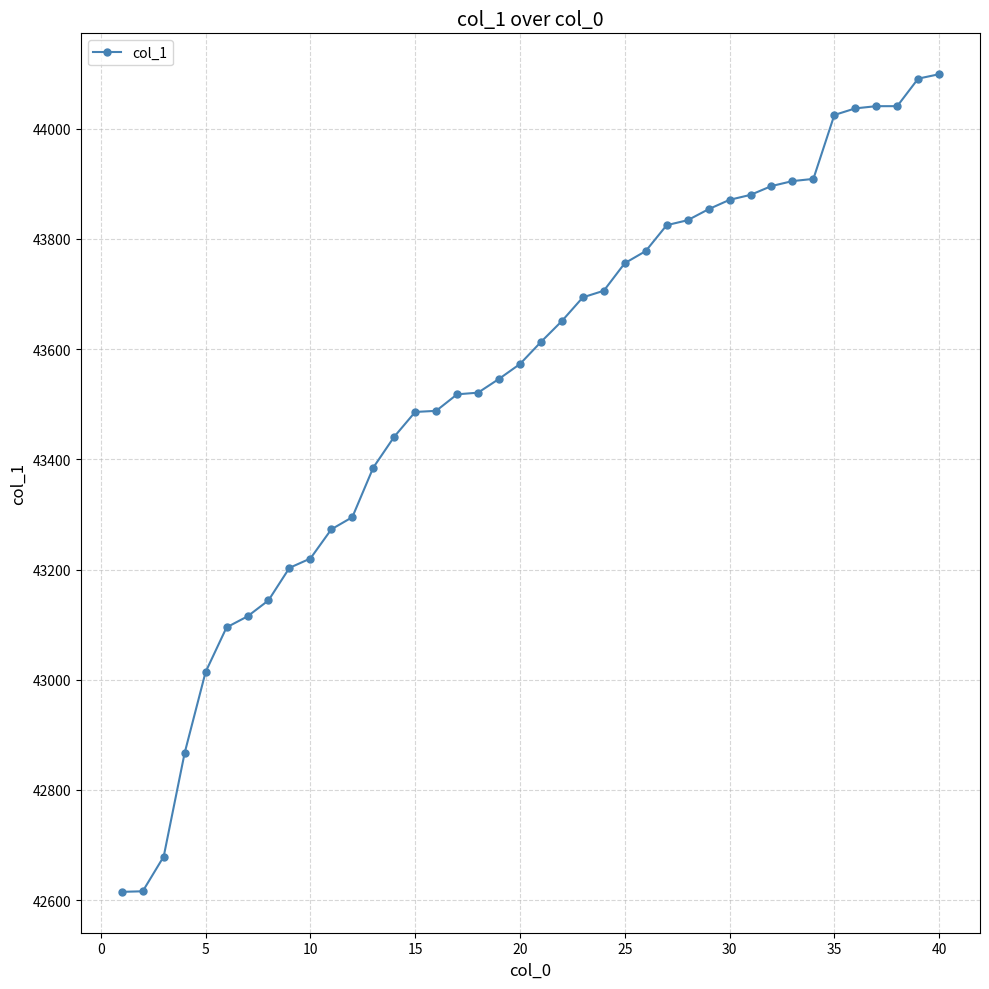

What is the greatest value displayed?

44099